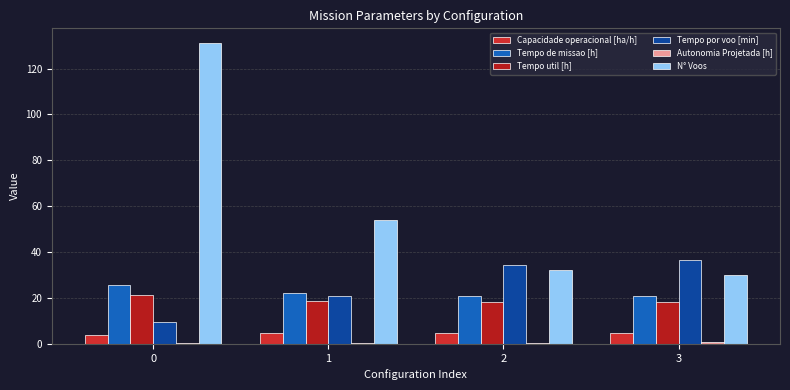

Which series changed the most between 0 and 3?

N° Voos